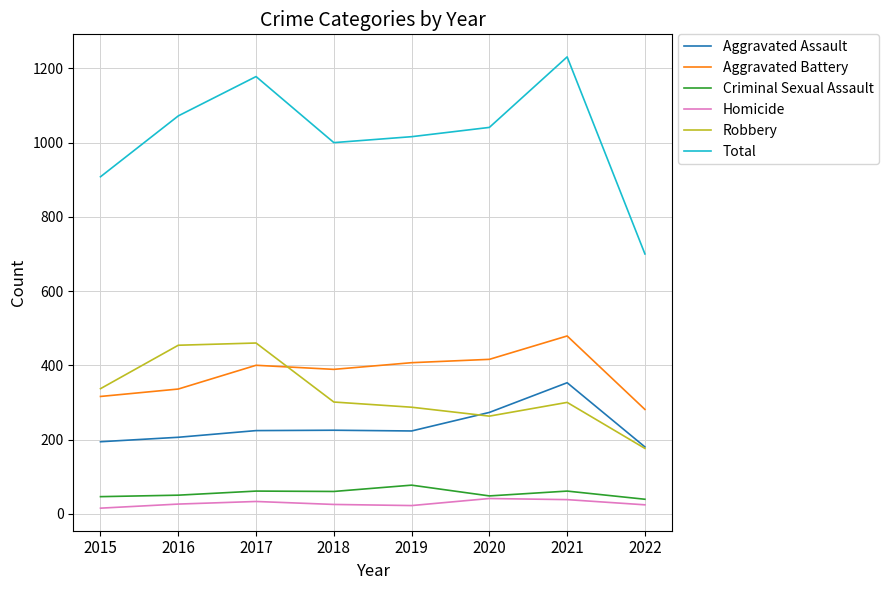

The value of Robbery at 2020 is 263. True or false?

True